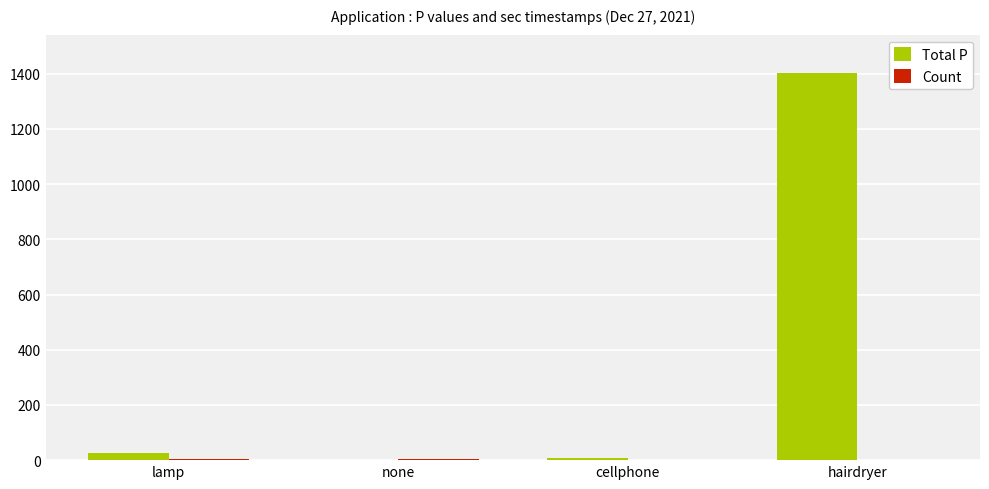

What is the sum of all Total P values?

1434.9